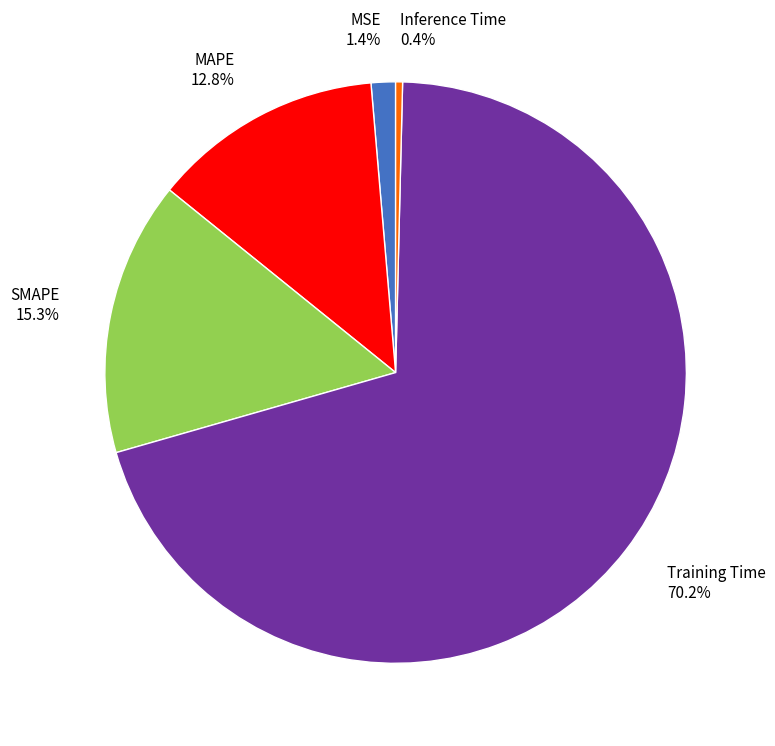

To the nearest percent, what is the combined percentage of Training Time and MSE?

72%